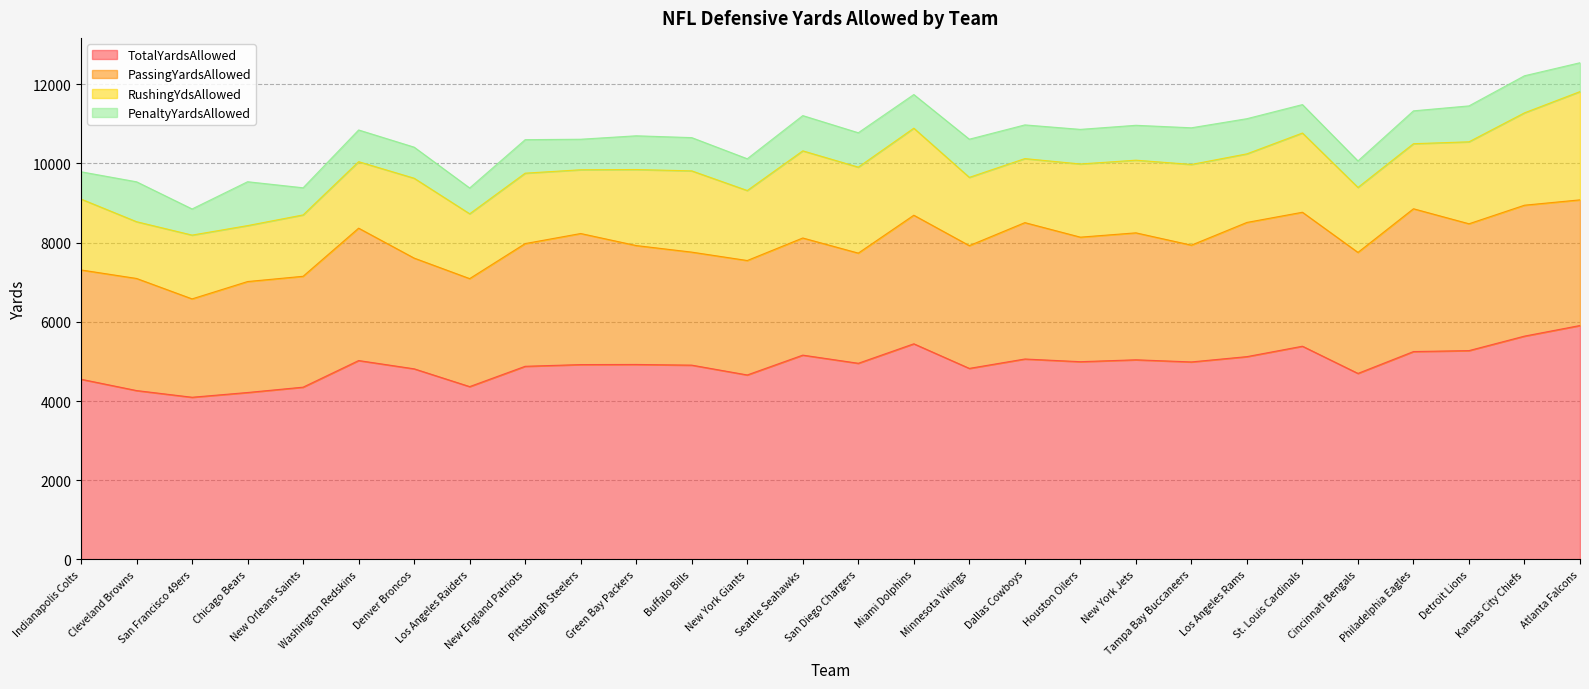

True or false: TotalYardsAllowed and RushingYdsAllowed intersect in this chart.

False